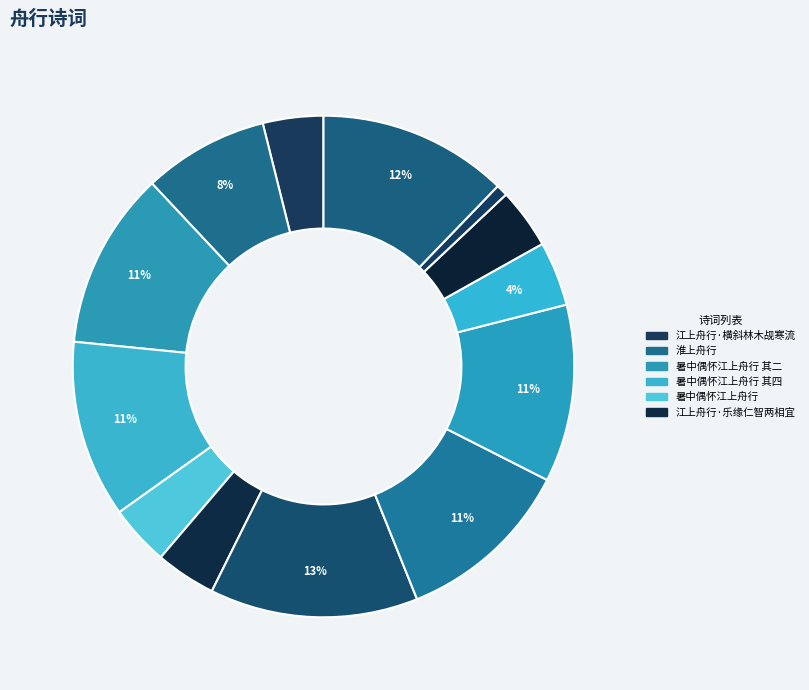

Is there a majority slice in this chart?

No